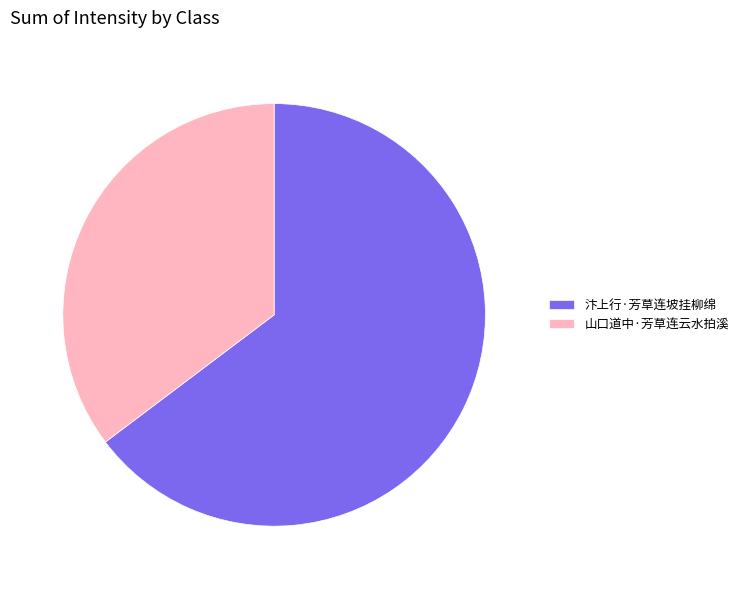

Approximately how many times larger is the value at 汴上行·芳草连坡挂柳绵 compared to 山口道中·芳草连云水拍溪?

1.8